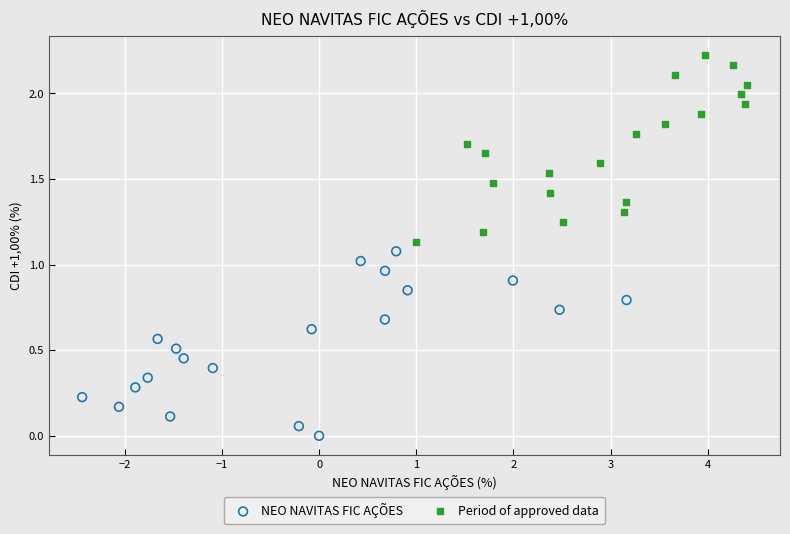

What are all the series names shown in the legend?

NEO NAVITAS FIC AÇÕES, Period of approved data